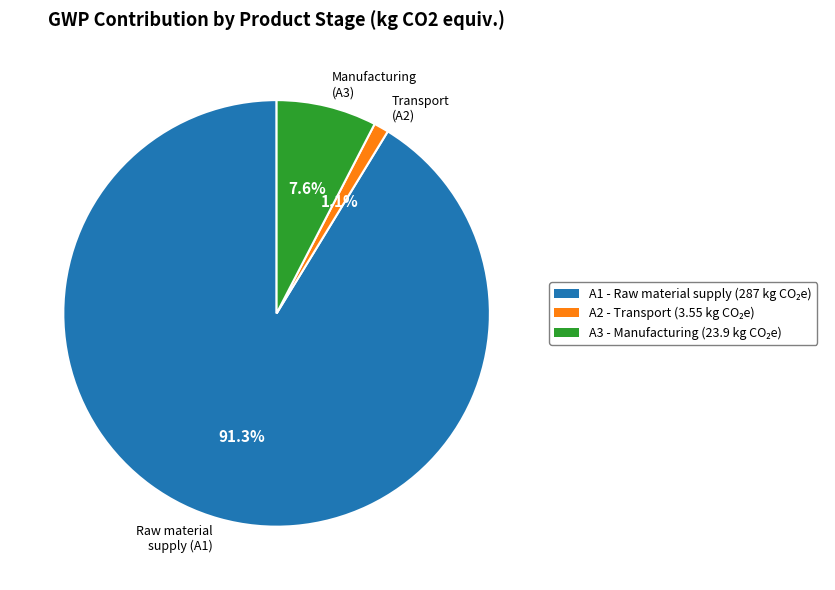

Count the number of slices in the pie.

3